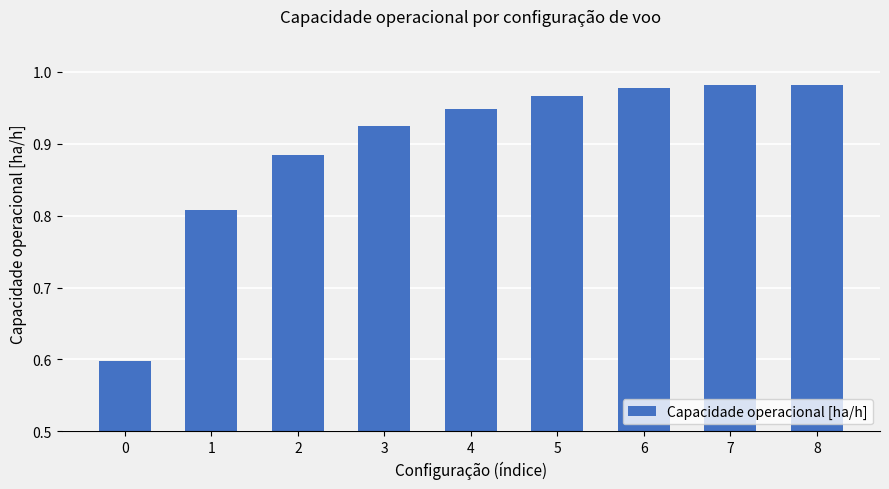

What is the sum of all values?

8.1